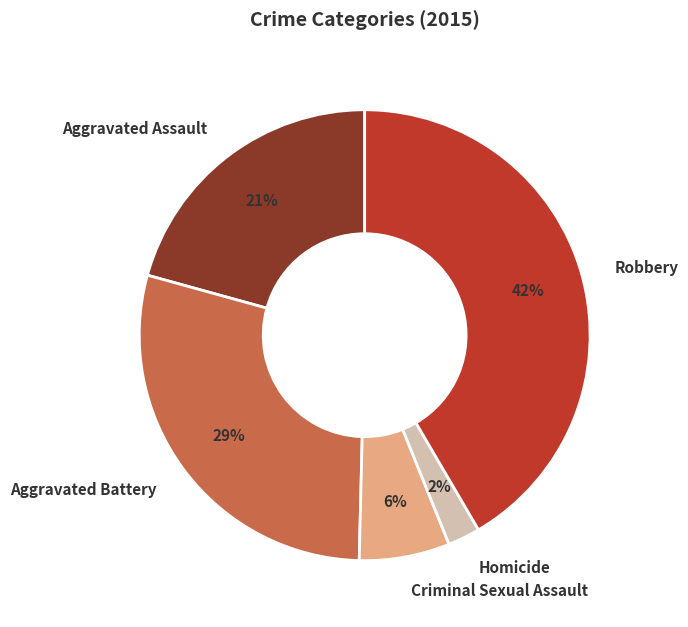

Is the sum of Criminal Sexual Assault and Aggravated Battery greater than half?

No